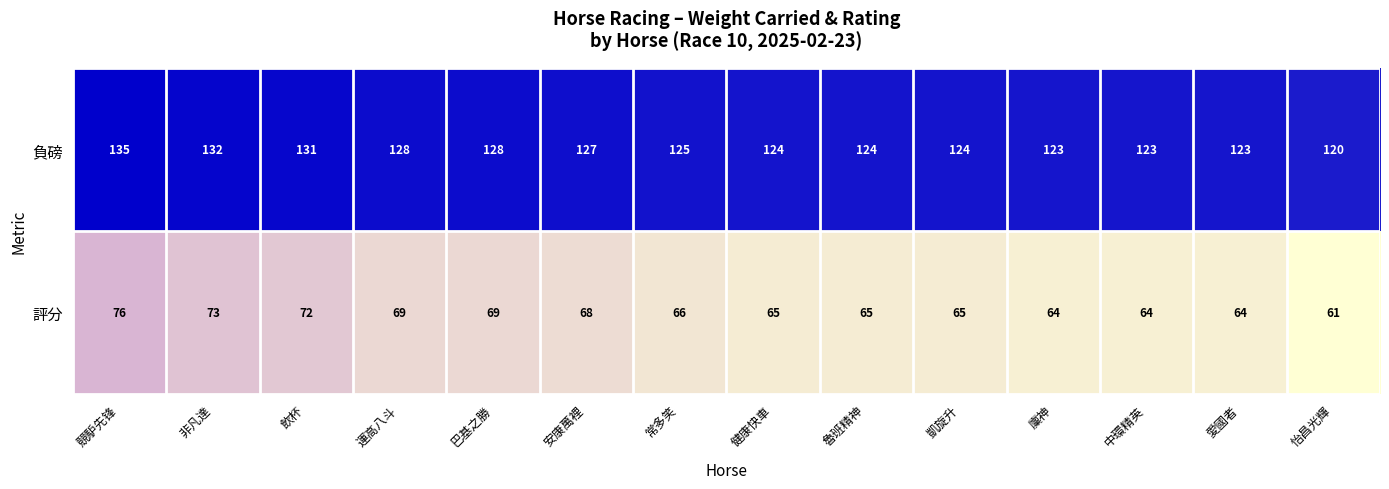

Reading left to right, transcribe all the data shown in this chart.

負磅: 135	132	131	128	128	127	125	124	124	124	123	123	123	120
評分: 76	73	72	69	69	68	66	65	65	65	64	64	64	61